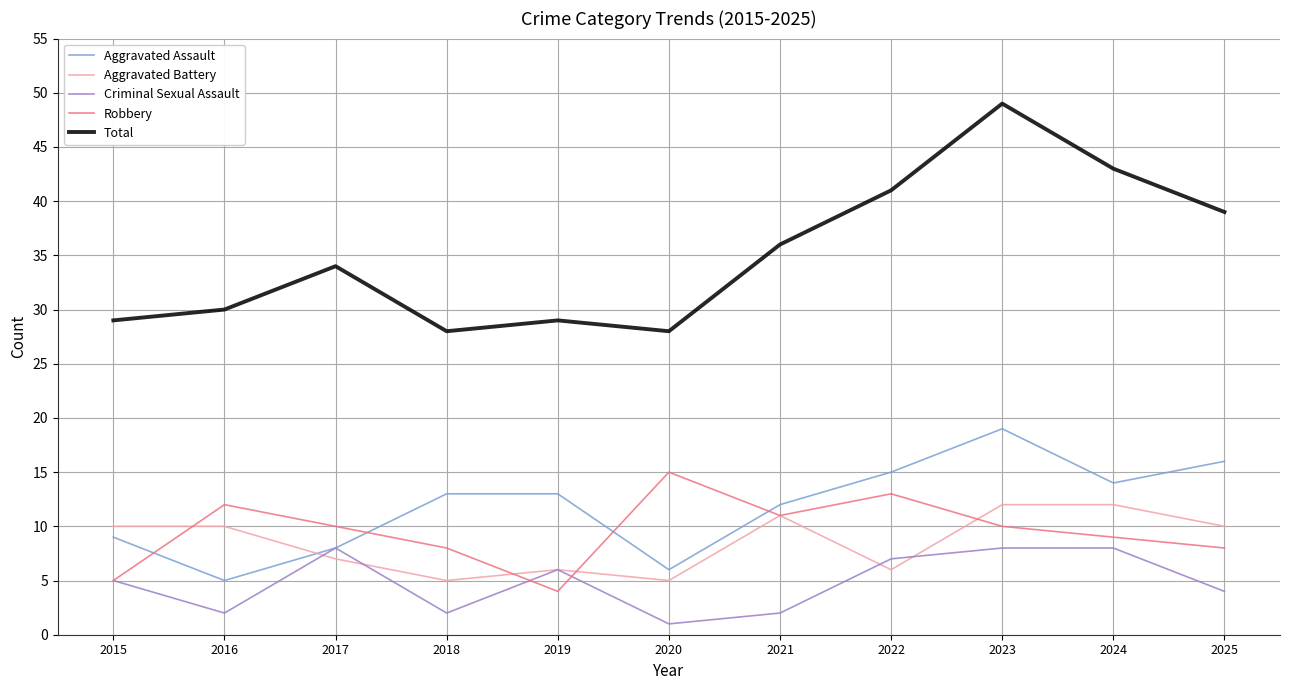

What is the minimum value for Criminal Sexual Assault?

1